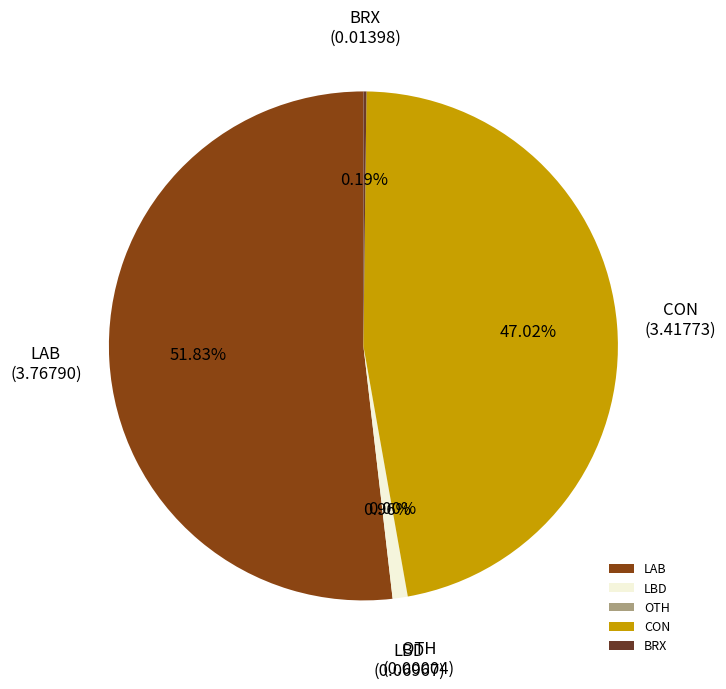

Which slice represents more than half of the pie?

LAB